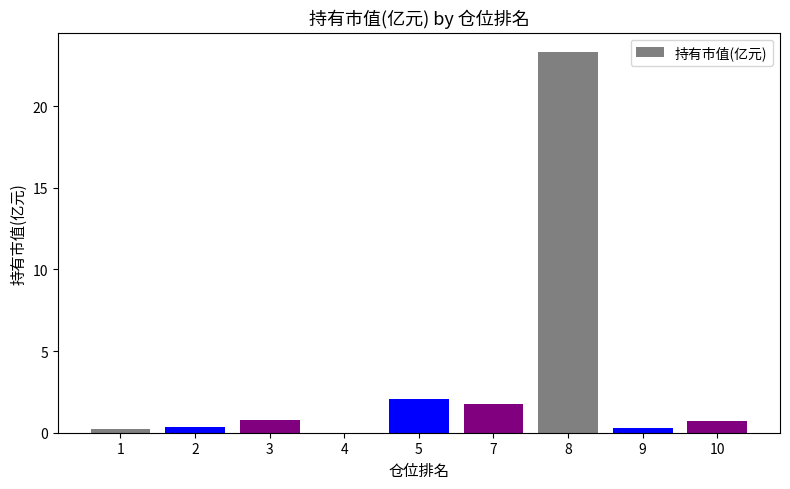

At which label is the value closest to 11?

5